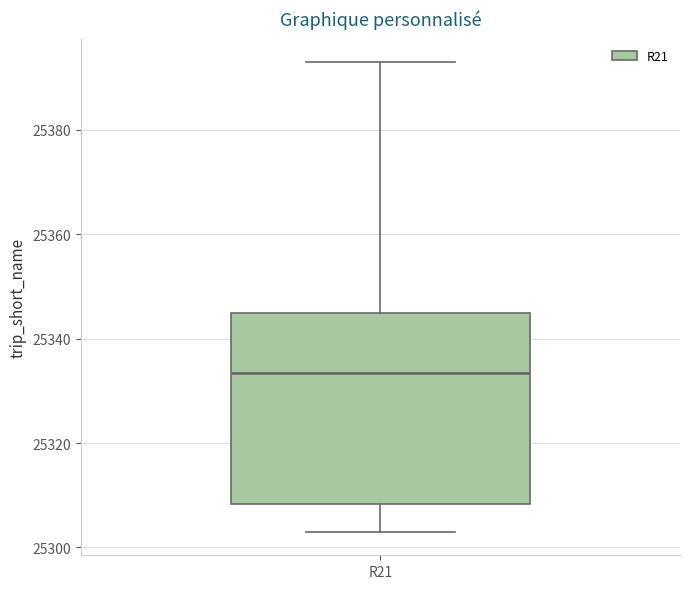

Read this box plot against the y-axis: the position of the median line, the range covered by the box, and the ends of both whiskers. The values are not printed on the chart, so give them approximately, as read against the axis.

median 25334, box 25308 to 25346, whiskers 25304 to 25394